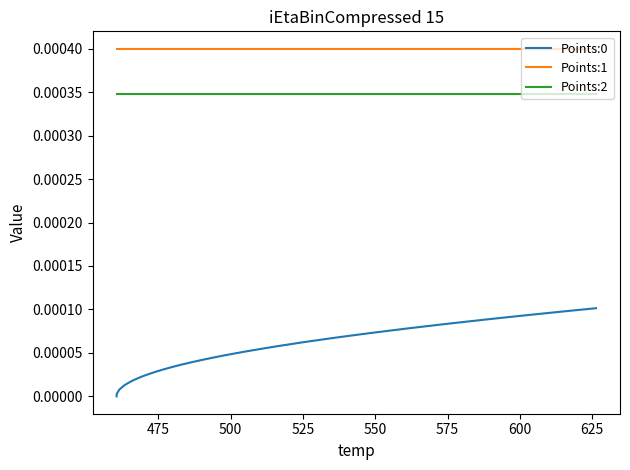

Which series has the largest total across all categories?

Points:1